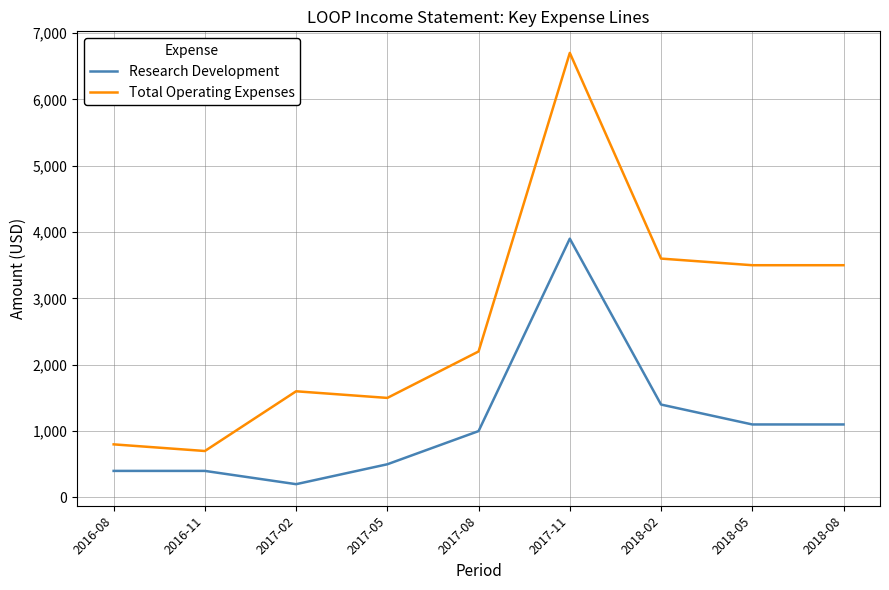

Count the number of data series in this chart.

2